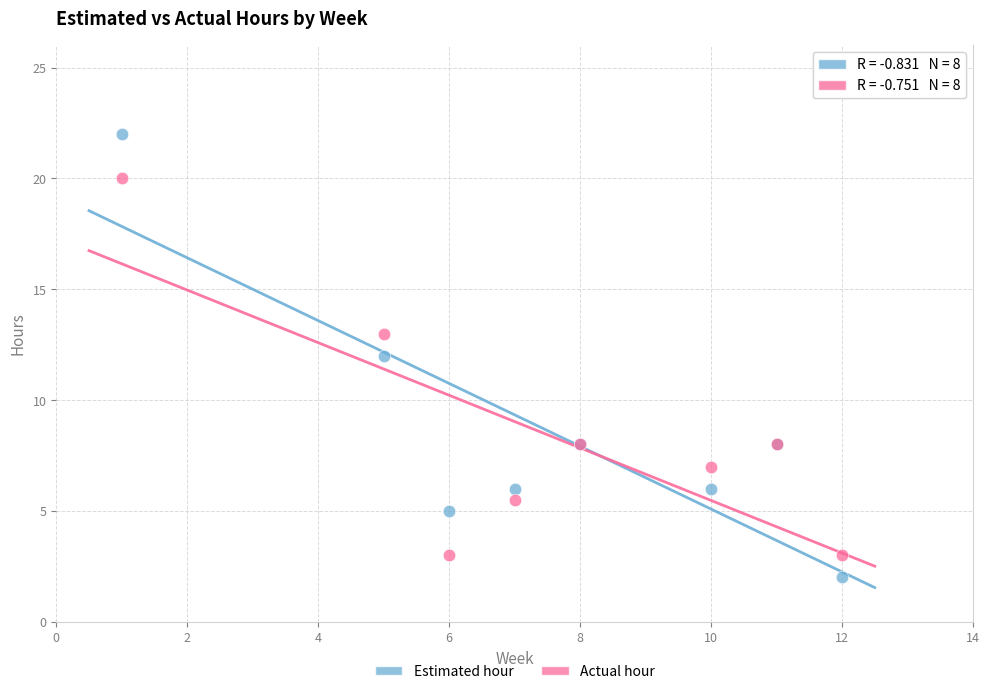

Which series contains the highest Y value?

Estimated hour